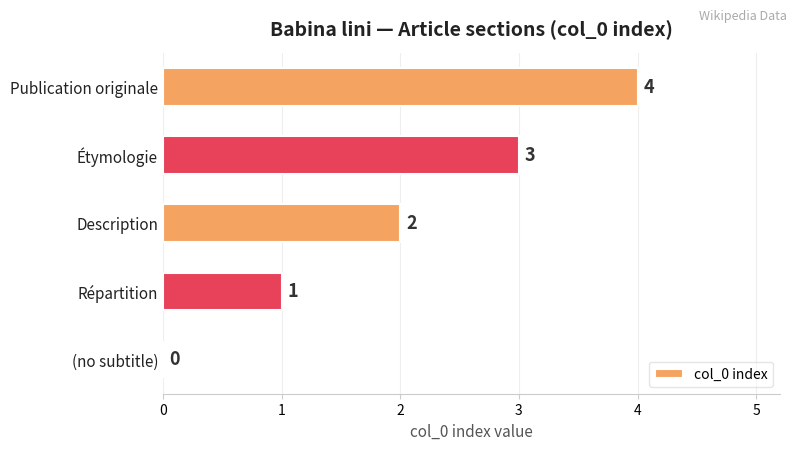

What is the sum of all values?

10